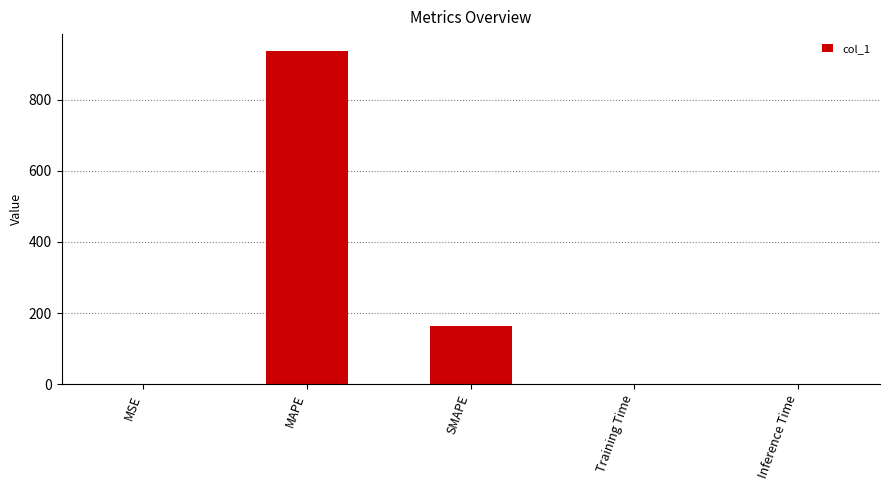

The chart shows a value of 938.3 at MAPE. True or false?

True